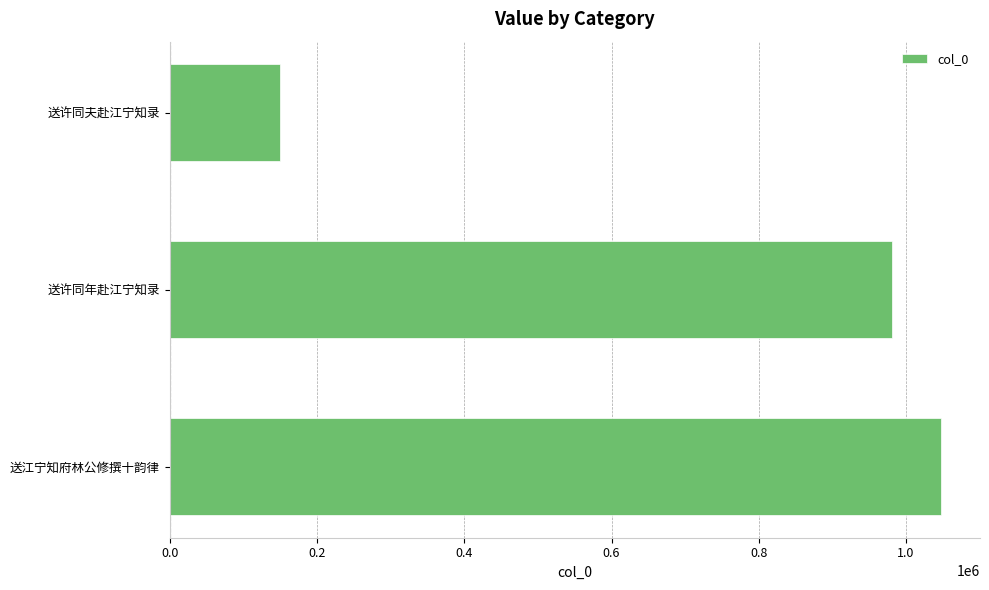

What is the difference between the maximum and minimum values?

898080